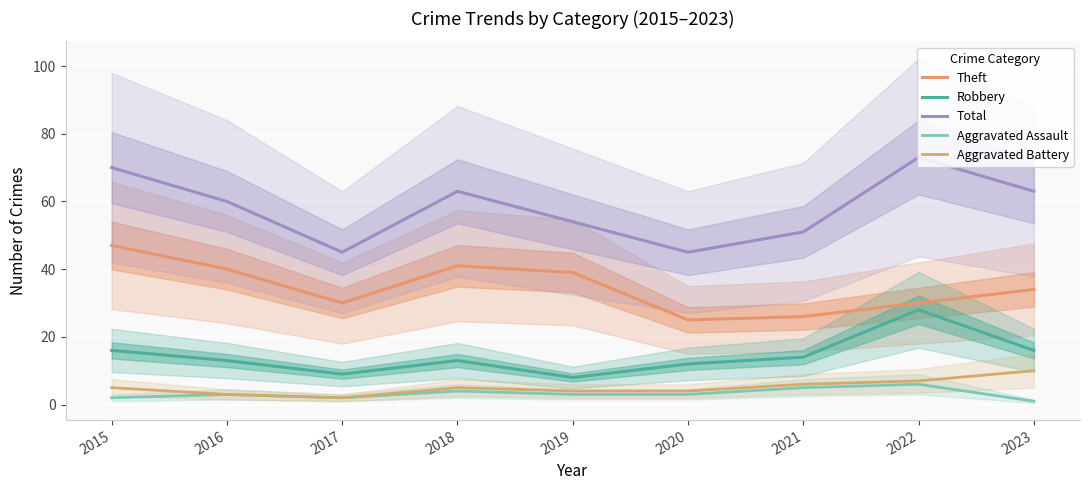

True or false: Total and Aggravated Assault cross at least once.

False